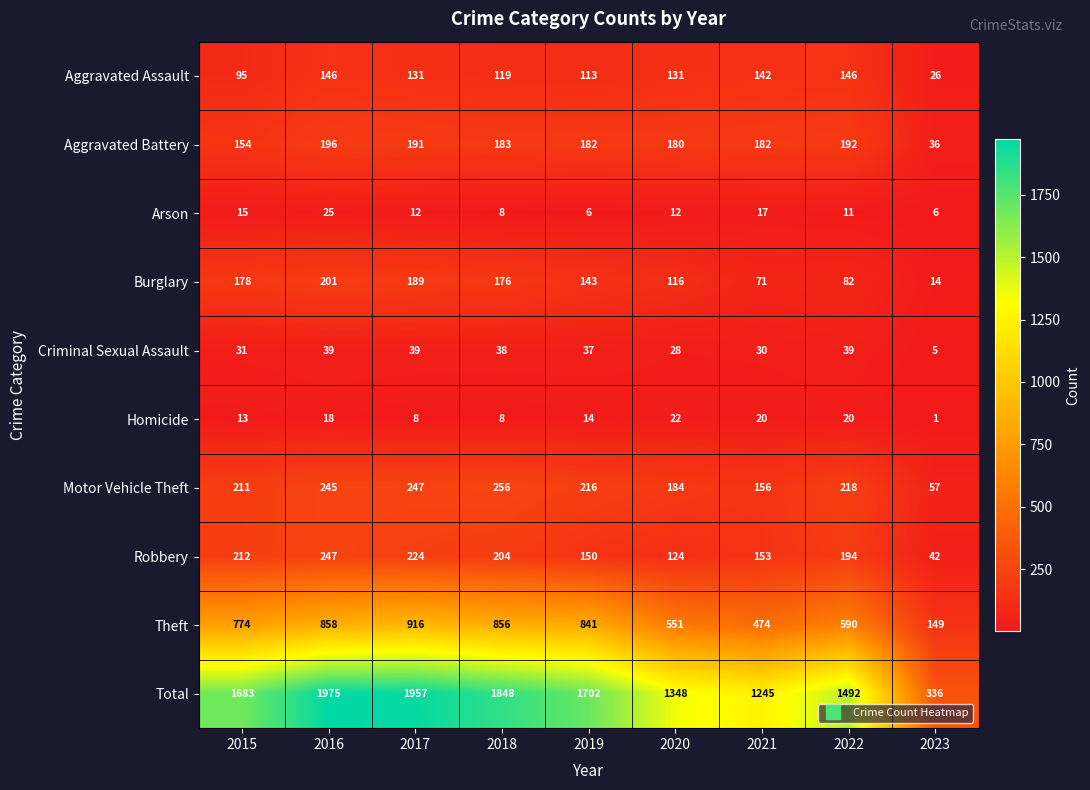

Rank the series at 2021 from lowest to highest value.

Arson, Homicide, Criminal Sexual Assault, Burglary, Aggravated Assault, Robbery, Motor Vehicle Theft, Aggravated Battery, Theft, Total